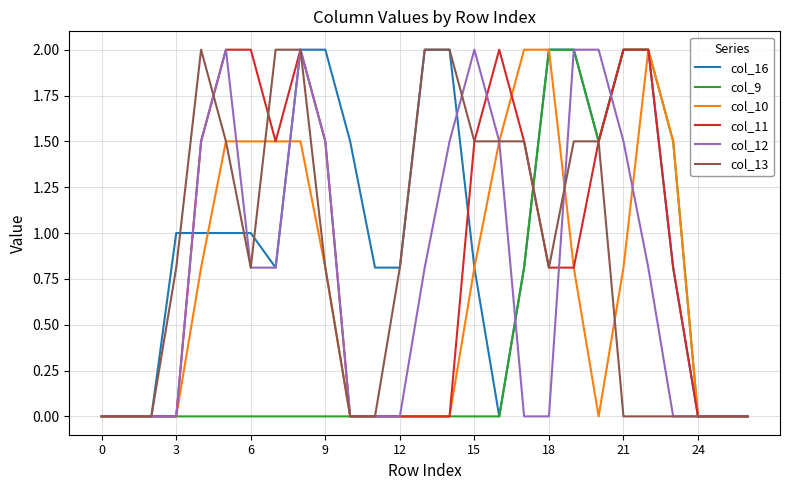

What is the greatest value displayed?

2.0